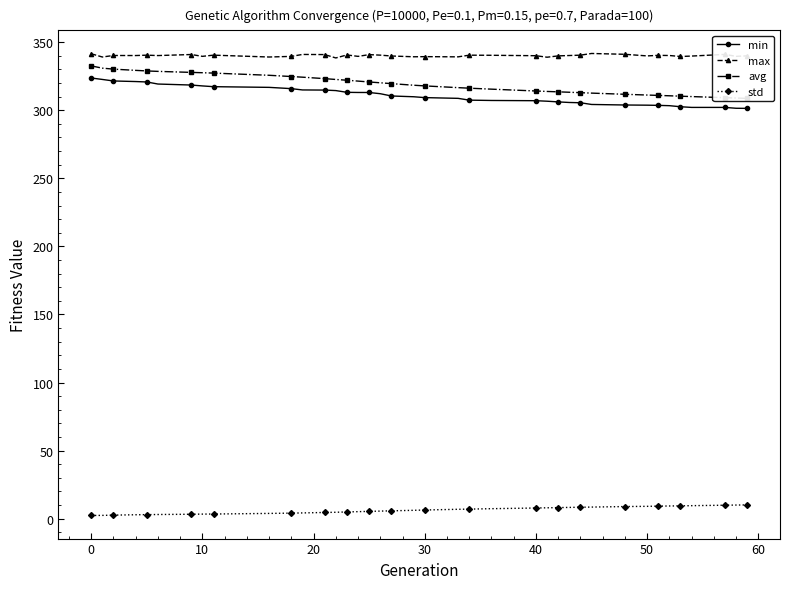

True or false: min and max intersect in this chart.

False